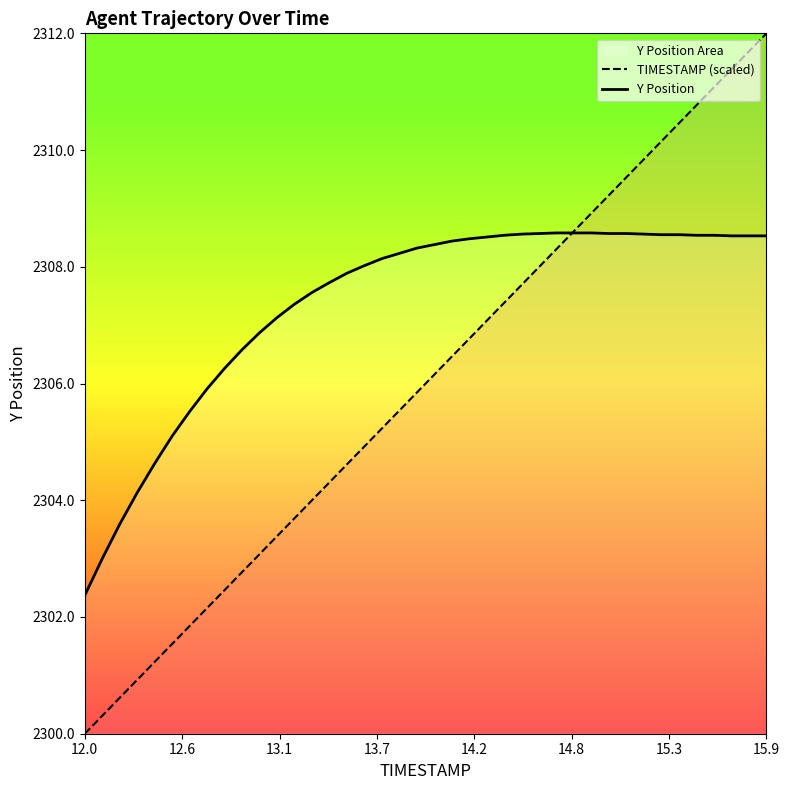

What is the smallest value displayed?

2300.0